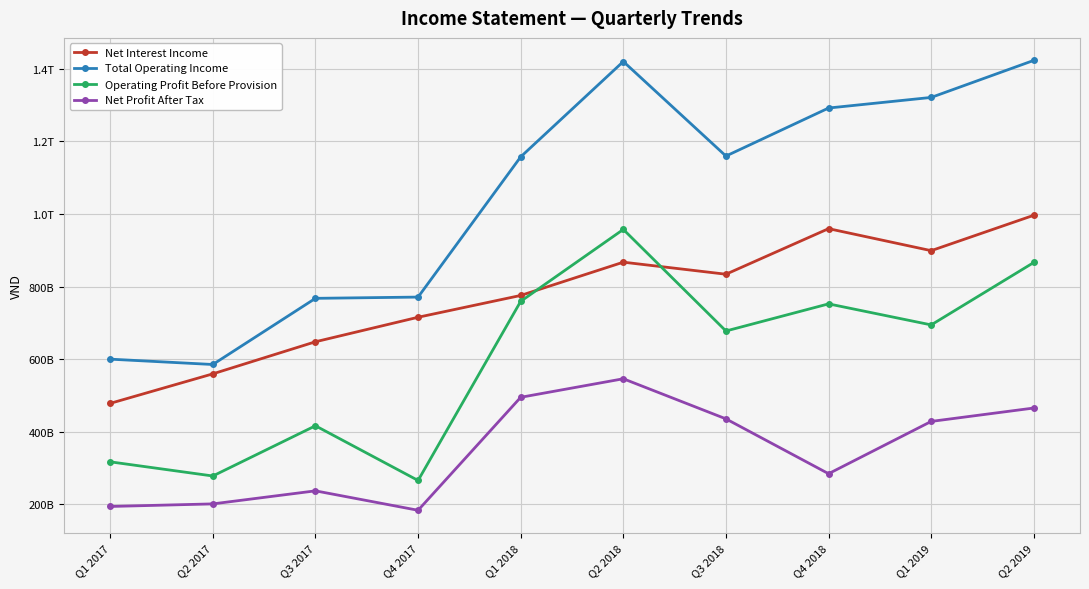

Is this an area chart (filled region under the line)?

No